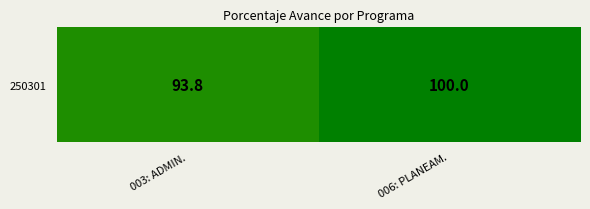

What is the approximate value at 003: ADMIN.?

93.8